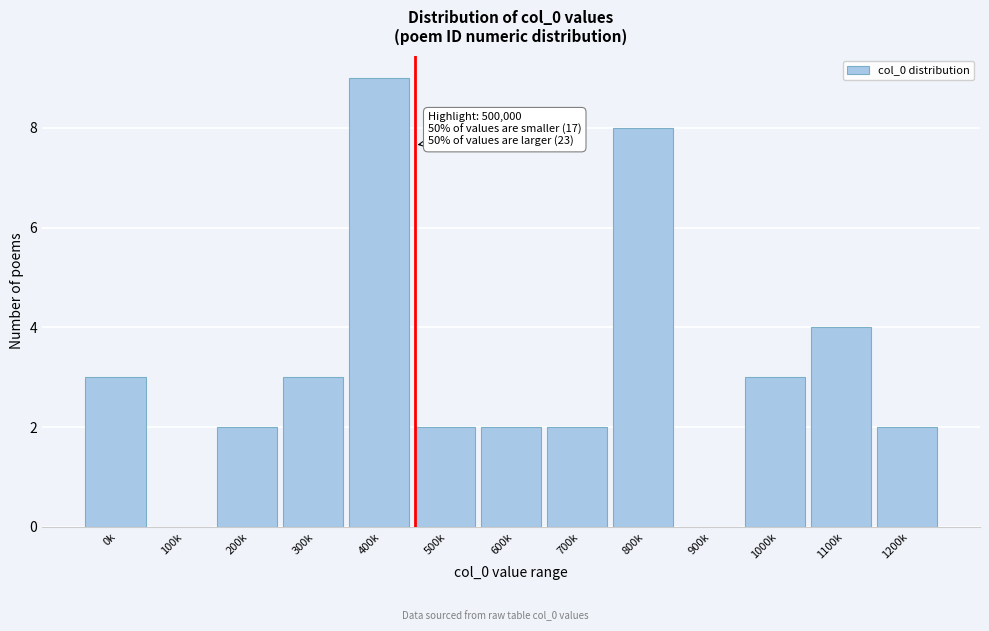

Reading left to right, list all the values displayed in this chart.

0k=3	100k=0	200k=2	300k=3	400k=9	500k=2	600k=2	700k=2	800k=8	900k=0	1000k=3	1100k=4	1200k=2